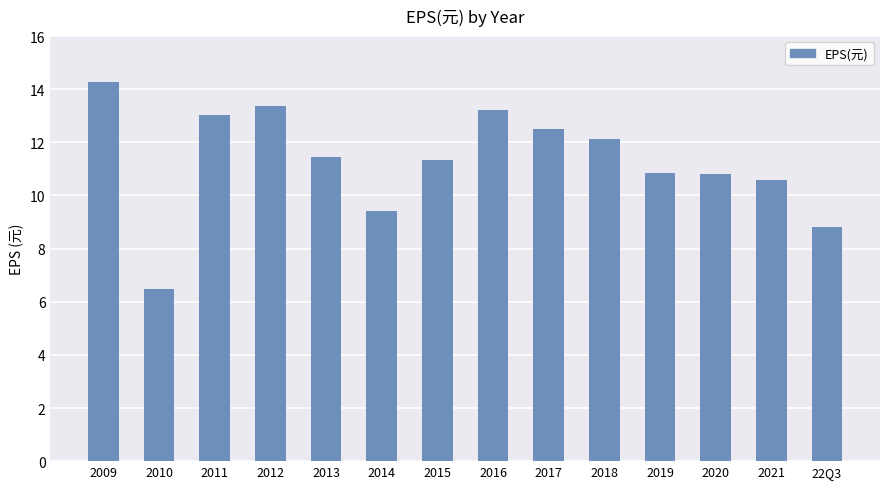

Which label corresponds to the largest value in the chart?

2009